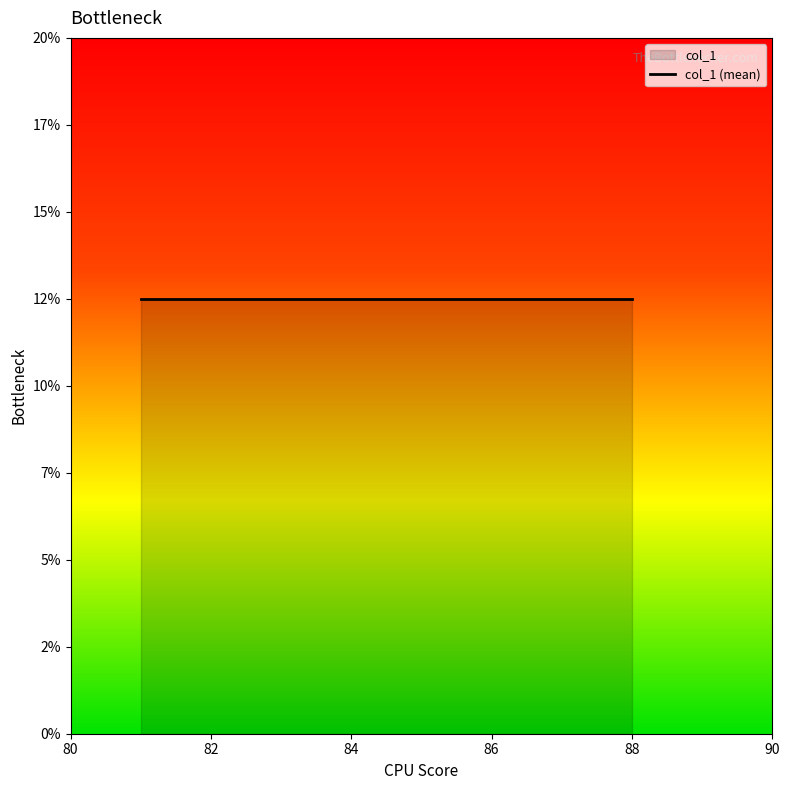

Rank the categories by value from highest to lowest.

88, 87, 86, 85, 84, 83, 82, 81